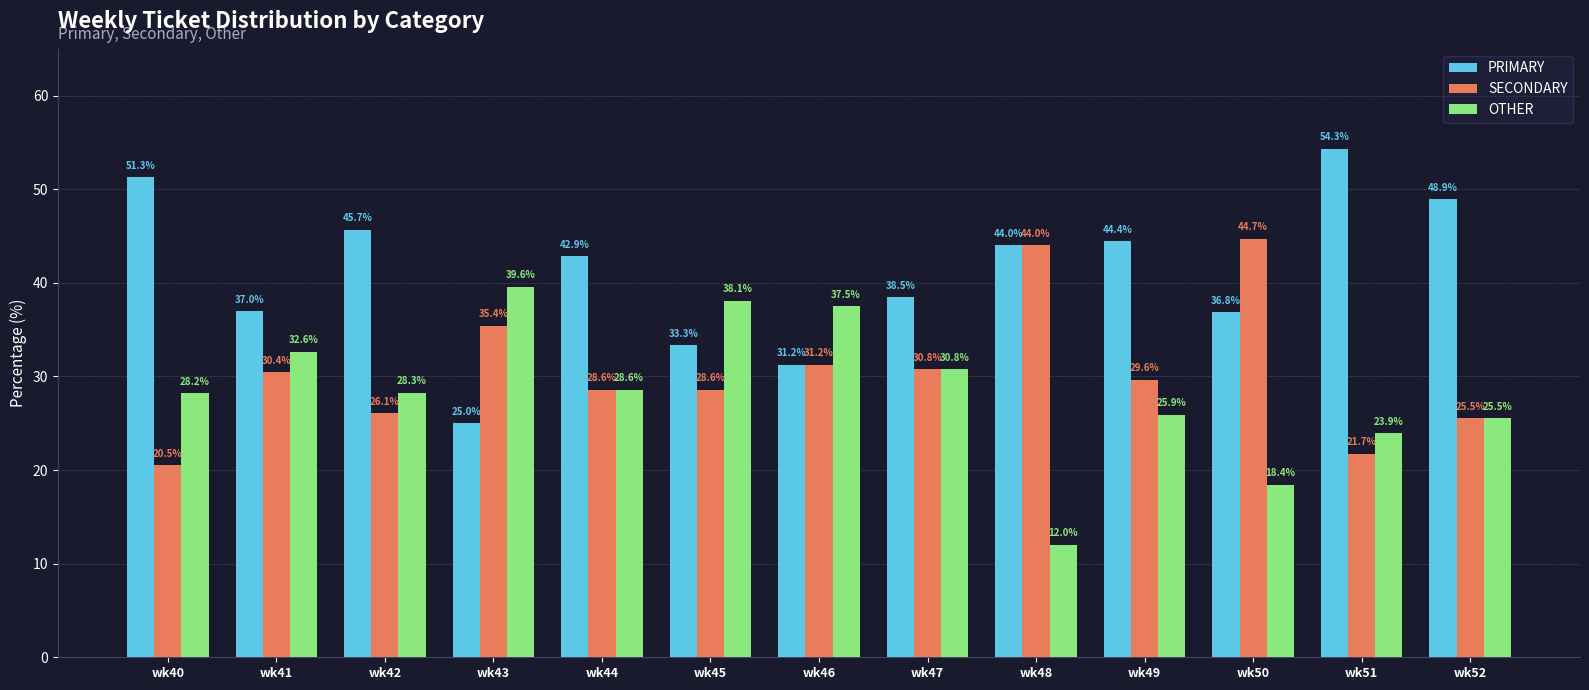

Rank the series by their average value, from lowest to highest.

OTHER, SECONDARY, PRIMARY